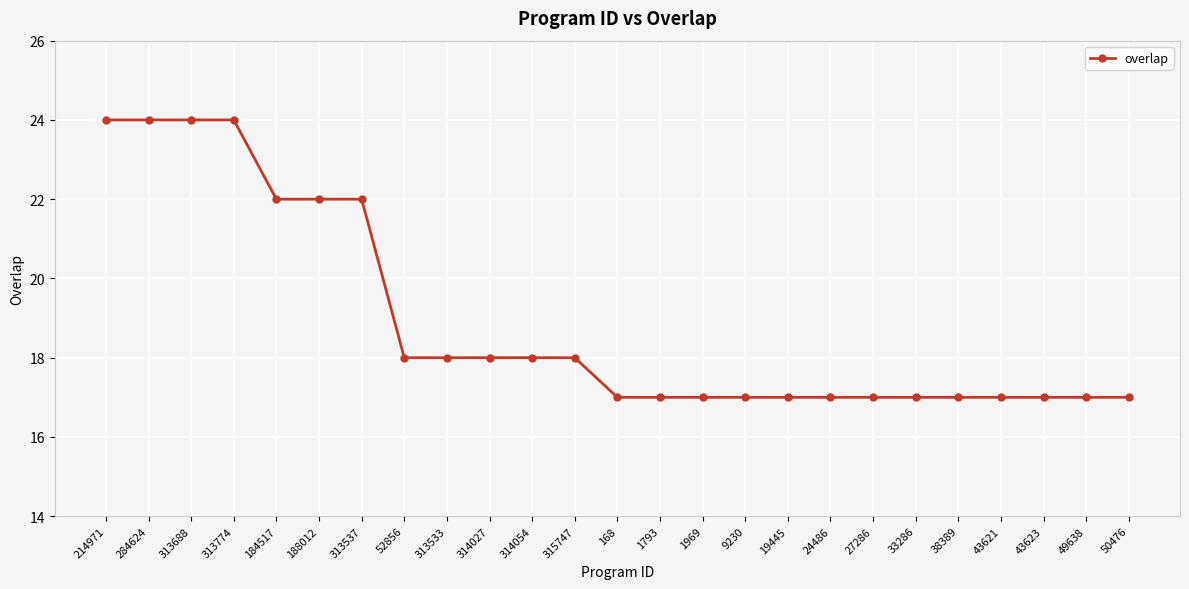

True or false: the data shows 36 at 284624.

False